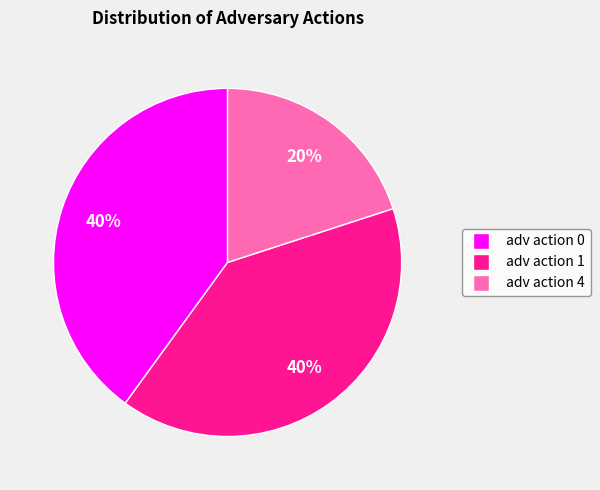

To the nearest percent, what is the average slice percentage?

33%